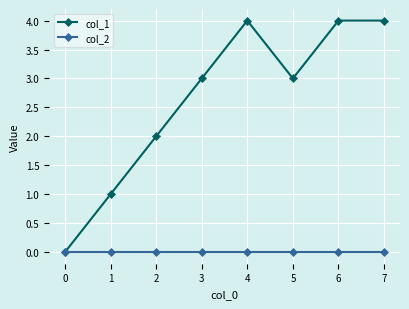

True or false: col_1 has a value of 4 at 4.

True